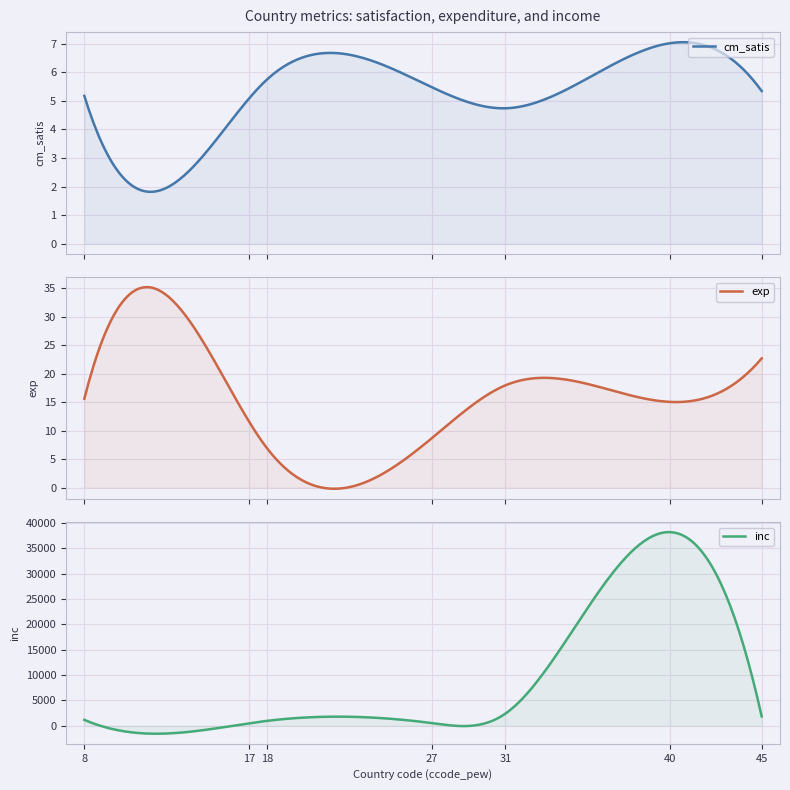

Does the chart have visible grid lines?

Yes